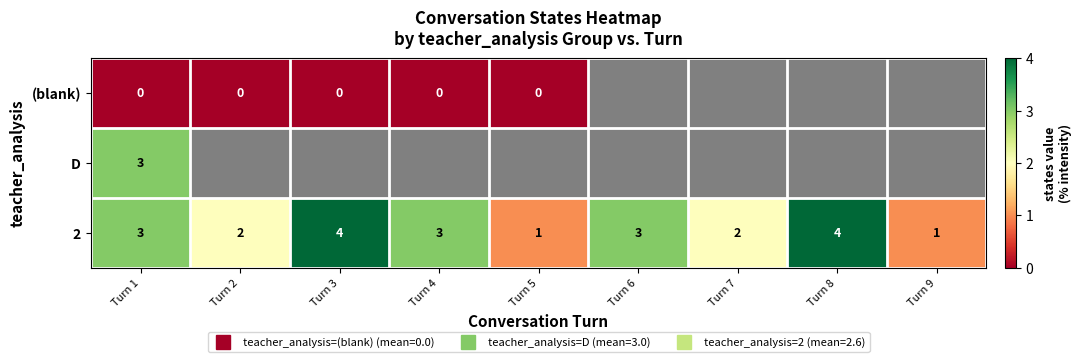

What is the difference between the maximum and second lowest values in the 2 series?

3.0